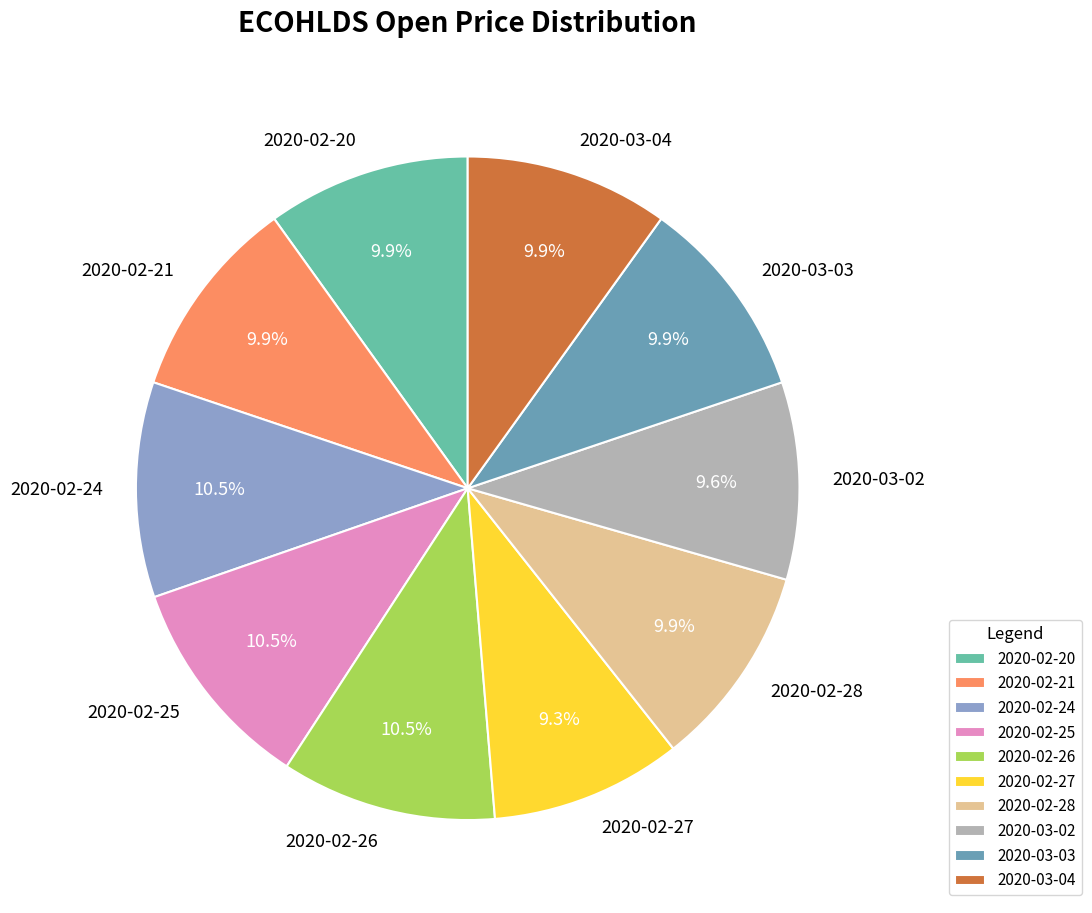

What percentage is NOT represented by 2020-02-21?

90.1%